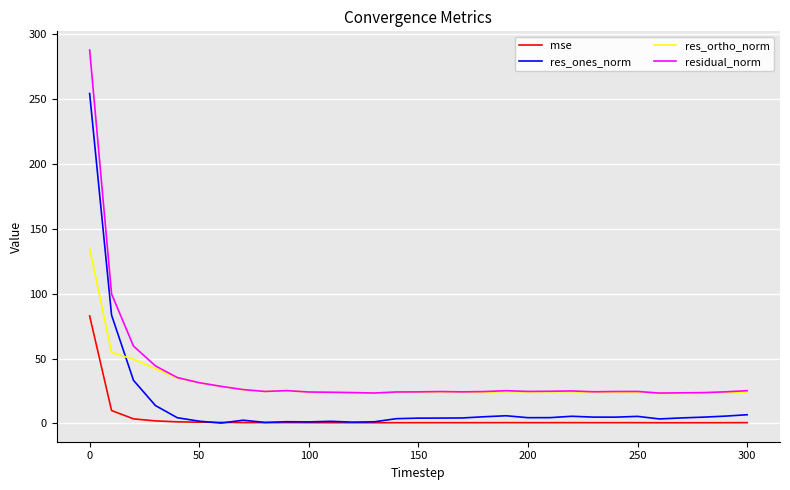

What is the highest value of the res_ortho_norm series?

134.9